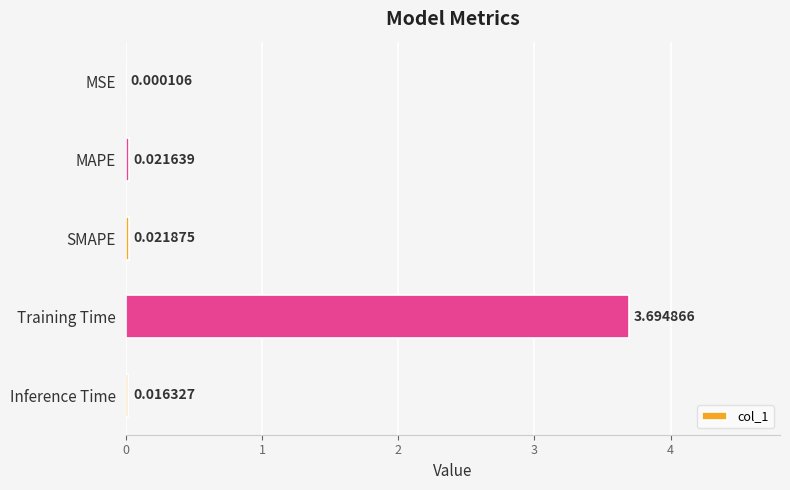

How many categories are shown in the chart?

5